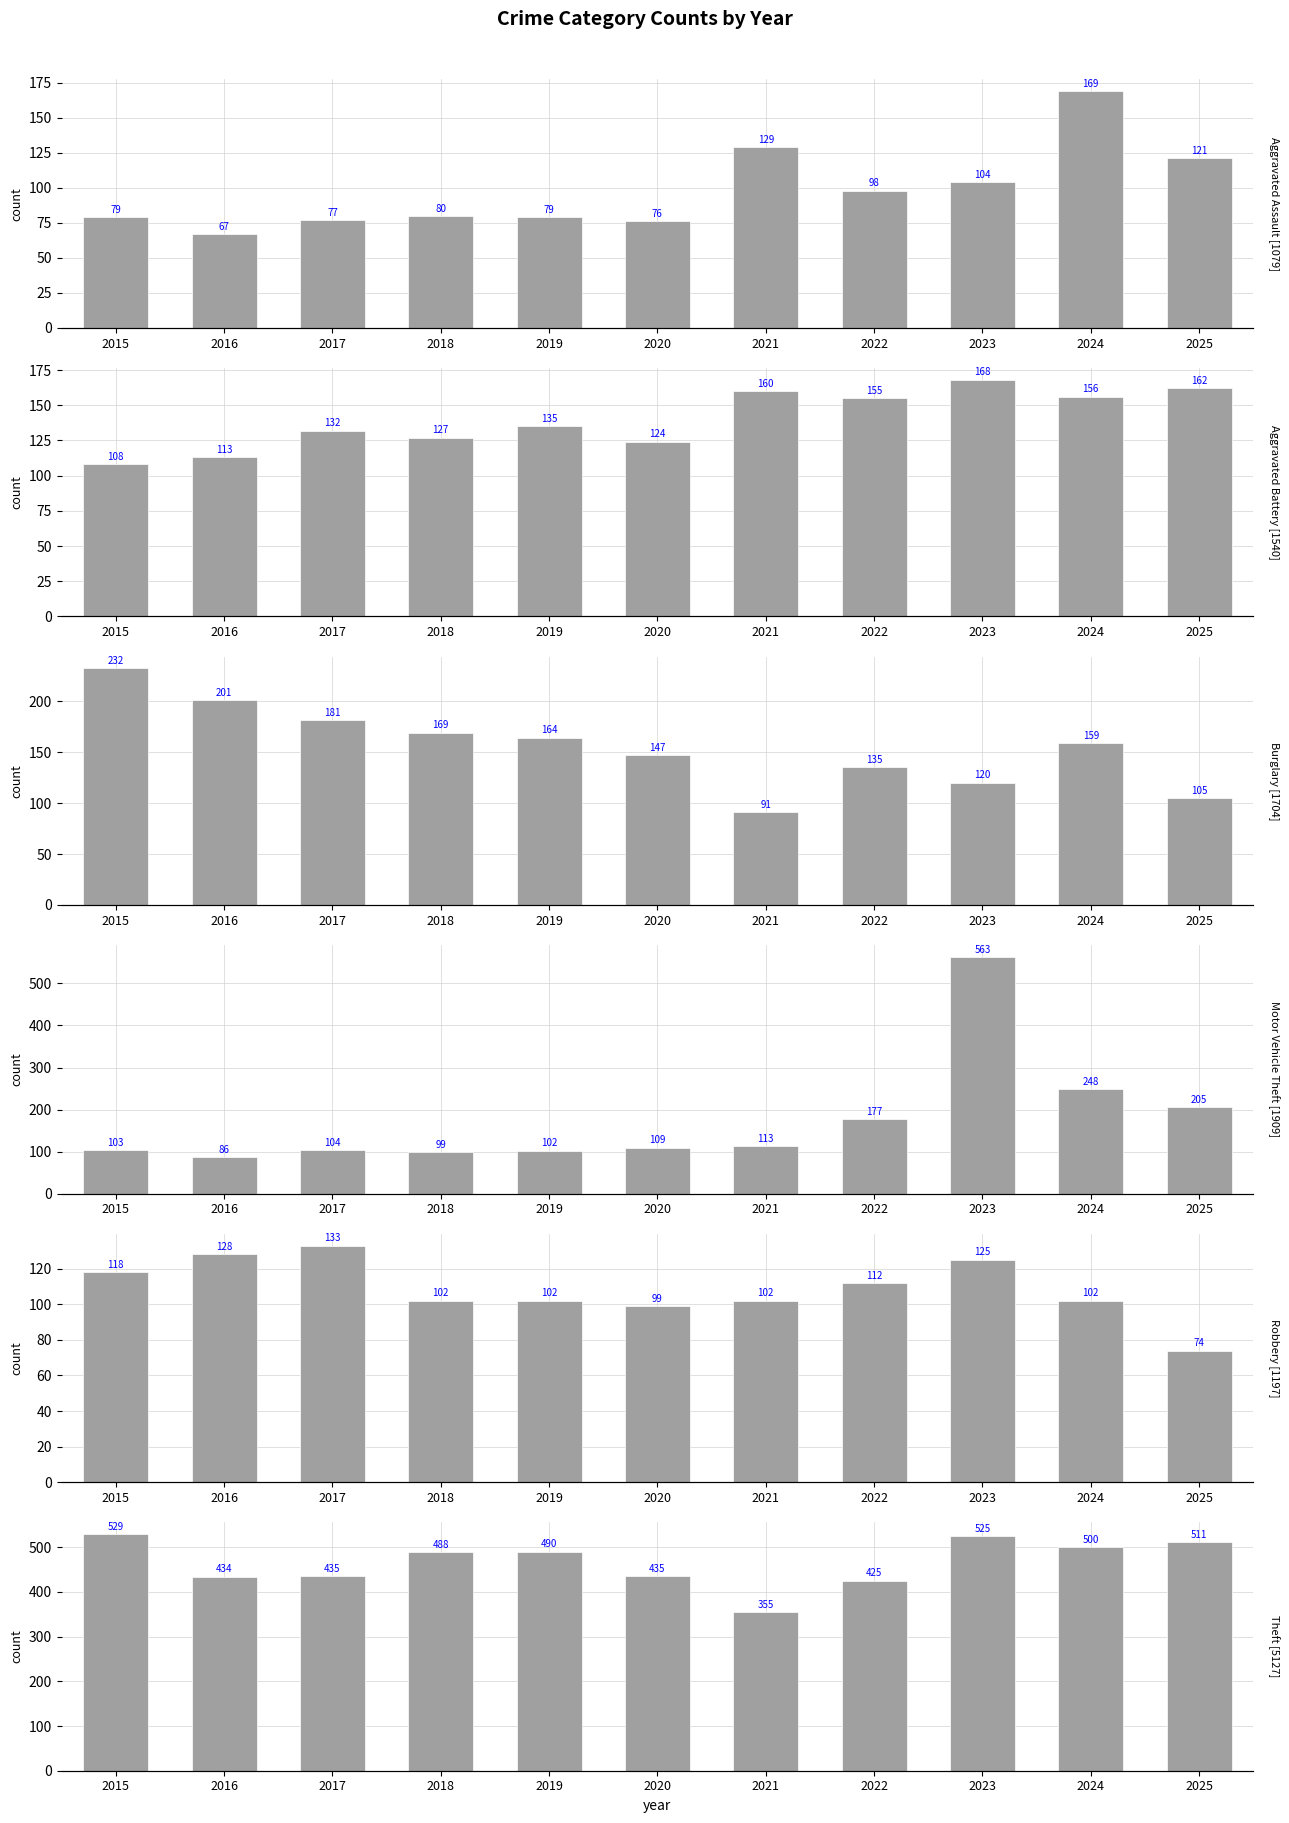

What is the smallest value displayed?

67